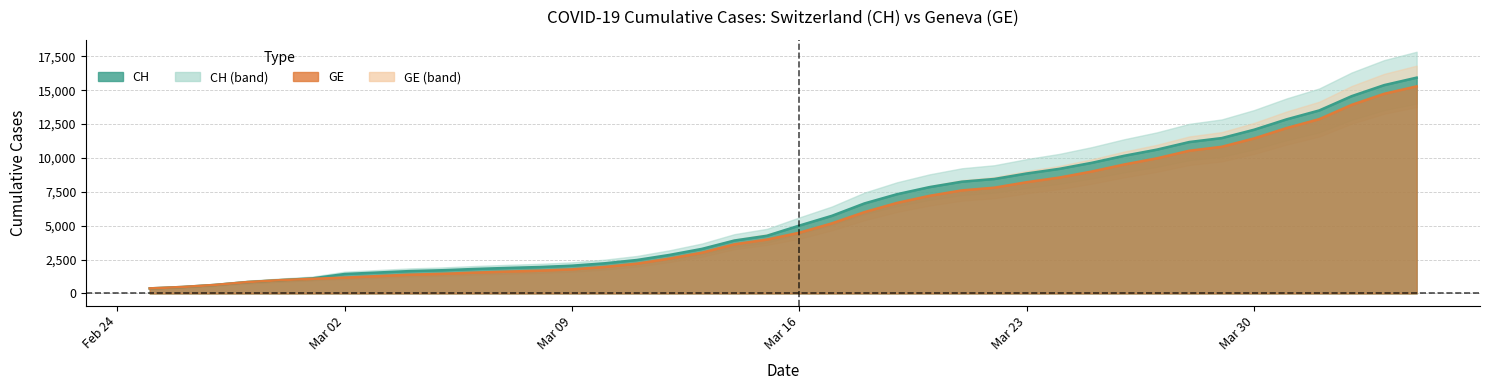

What is the difference between the CH values at 2020-02-29 and 2020-03-29?

10486